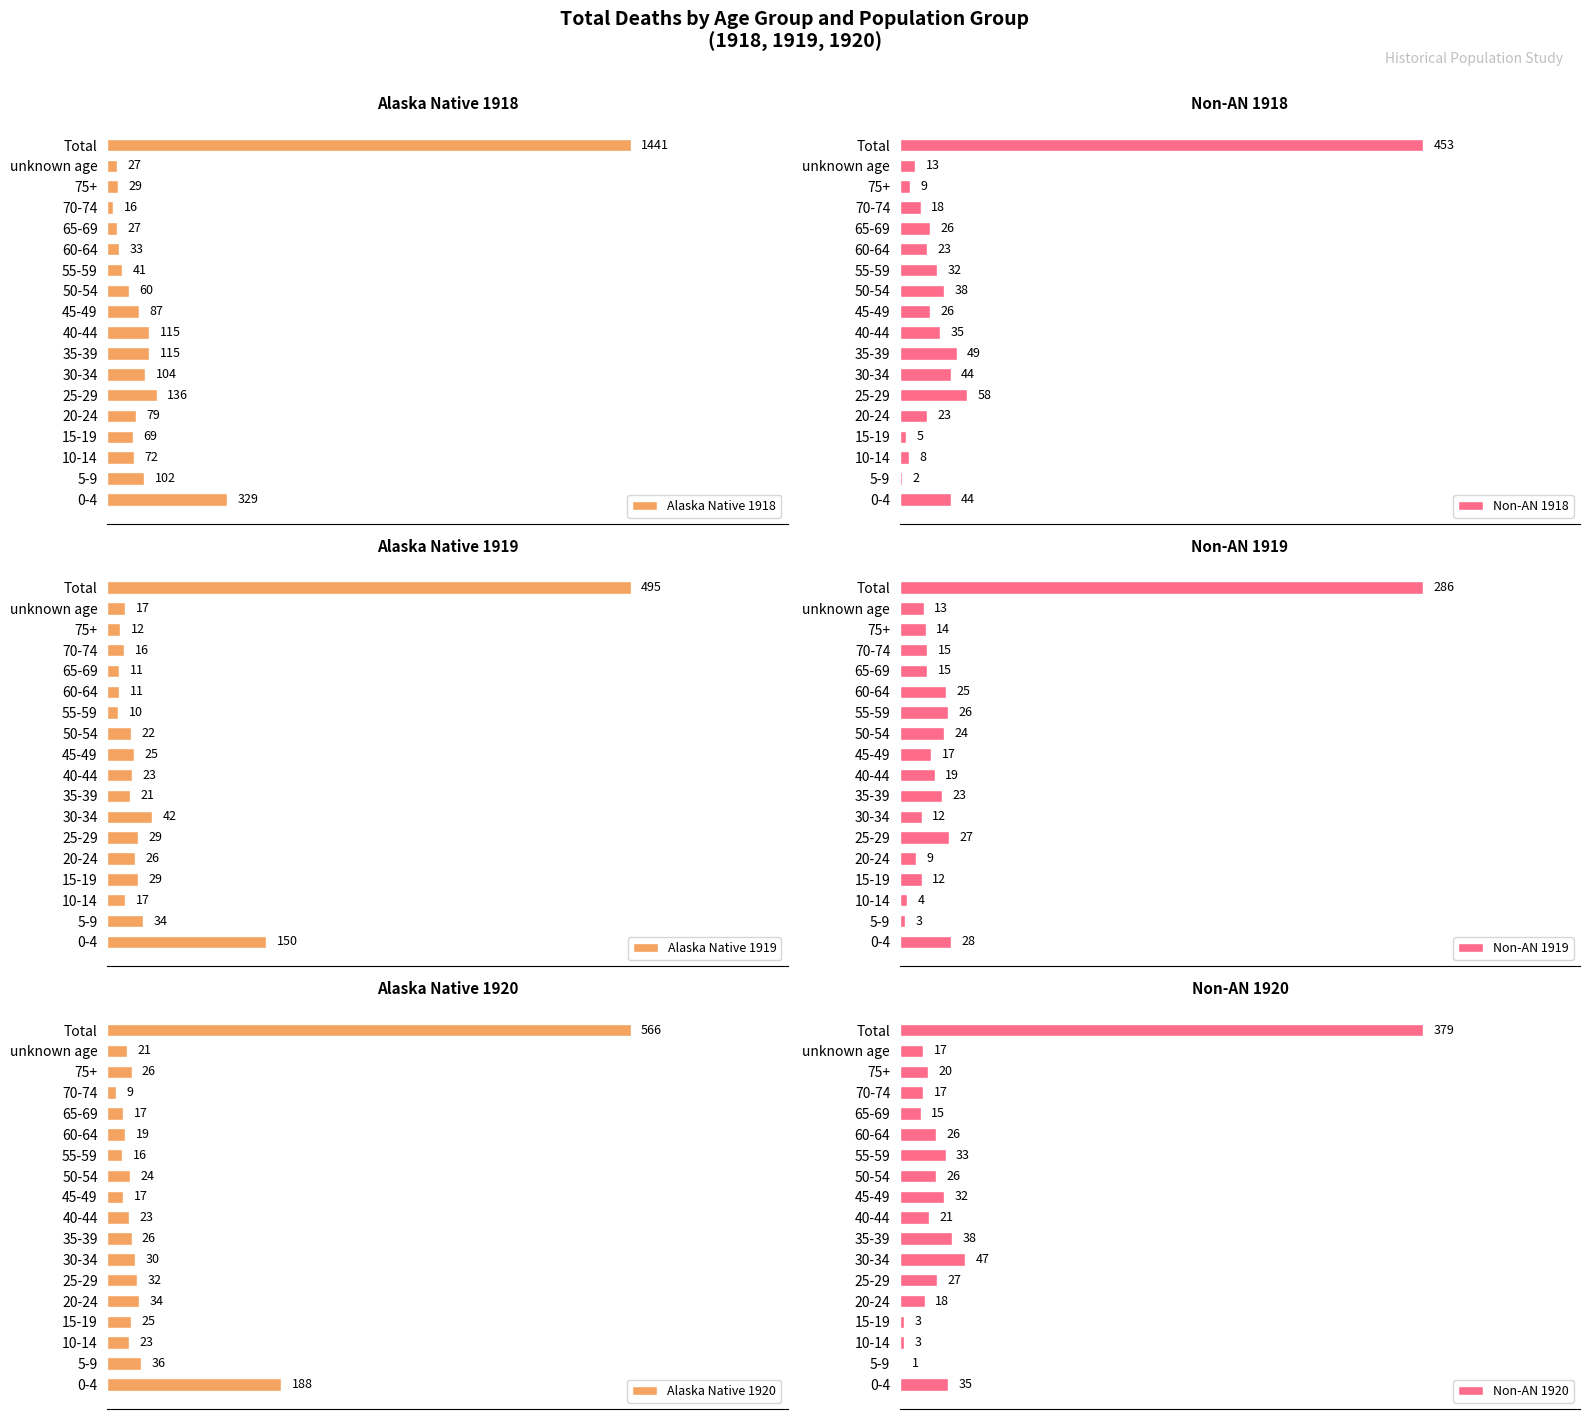

At which label is Alaska Native 1918 closest to 728?

0-4